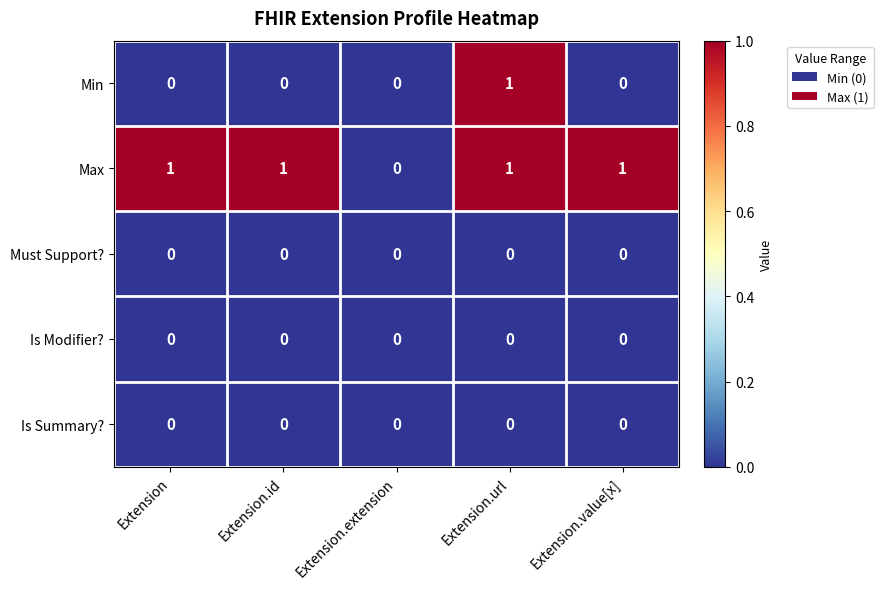

Reading left to right, what are all the values shown in this chart?

Min: Extension=0	Extension.id=0	Extension.extension=0	Extension.url=1	Extension.value[x]=0
Max: Extension=1	Extension.id=1	Extension.extension=0	Extension.url=1	Extension.value[x]=1
Must Support?: Extension=0	Extension.id=0	Extension.extension=0	Extension.url=0	Extension.value[x]=0
Is Modifier?: Extension=0	Extension.id=0	Extension.extension=0	Extension.url=0	Extension.value[x]=0
Is Summary?: Extension=0	Extension.id=0	Extension.extension=0	Extension.url=0	Extension.value[x]=0